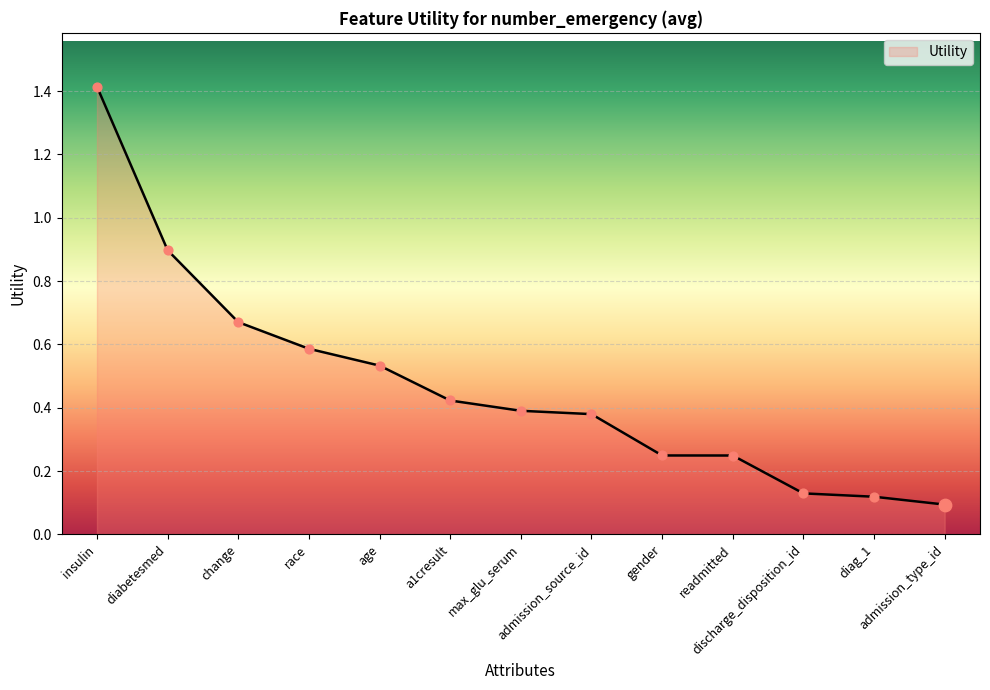

Between discharge_disposition_id and admission_type_id, which is larger?

discharge_disposition_id